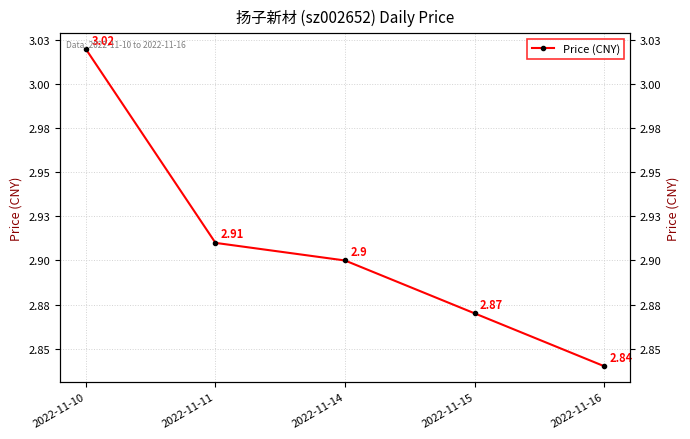

What is the sum of all values?

14.5